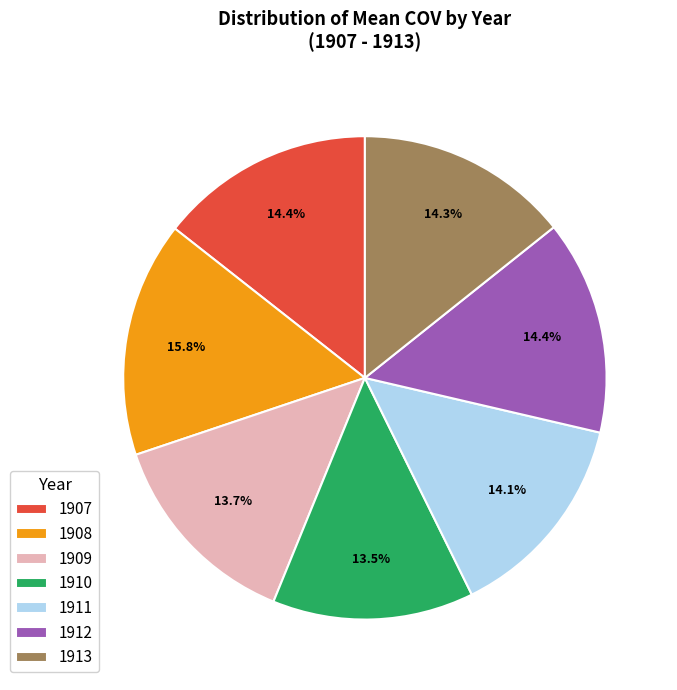

Count the number of slices in the pie.

7